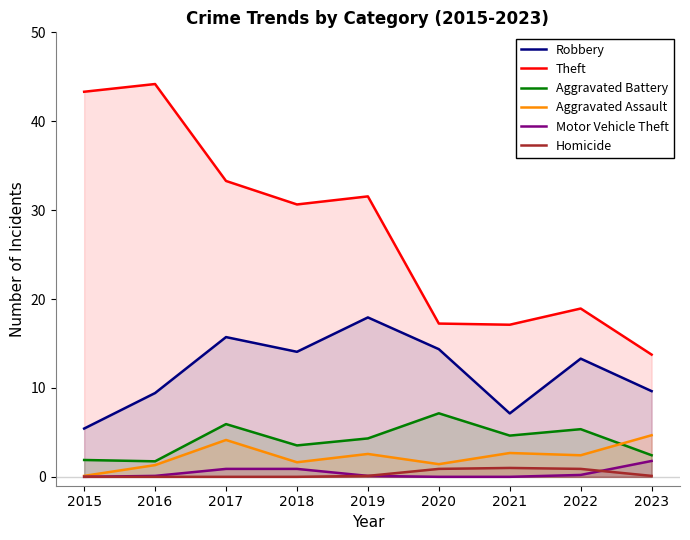

How many lines are shown in the chart?

6